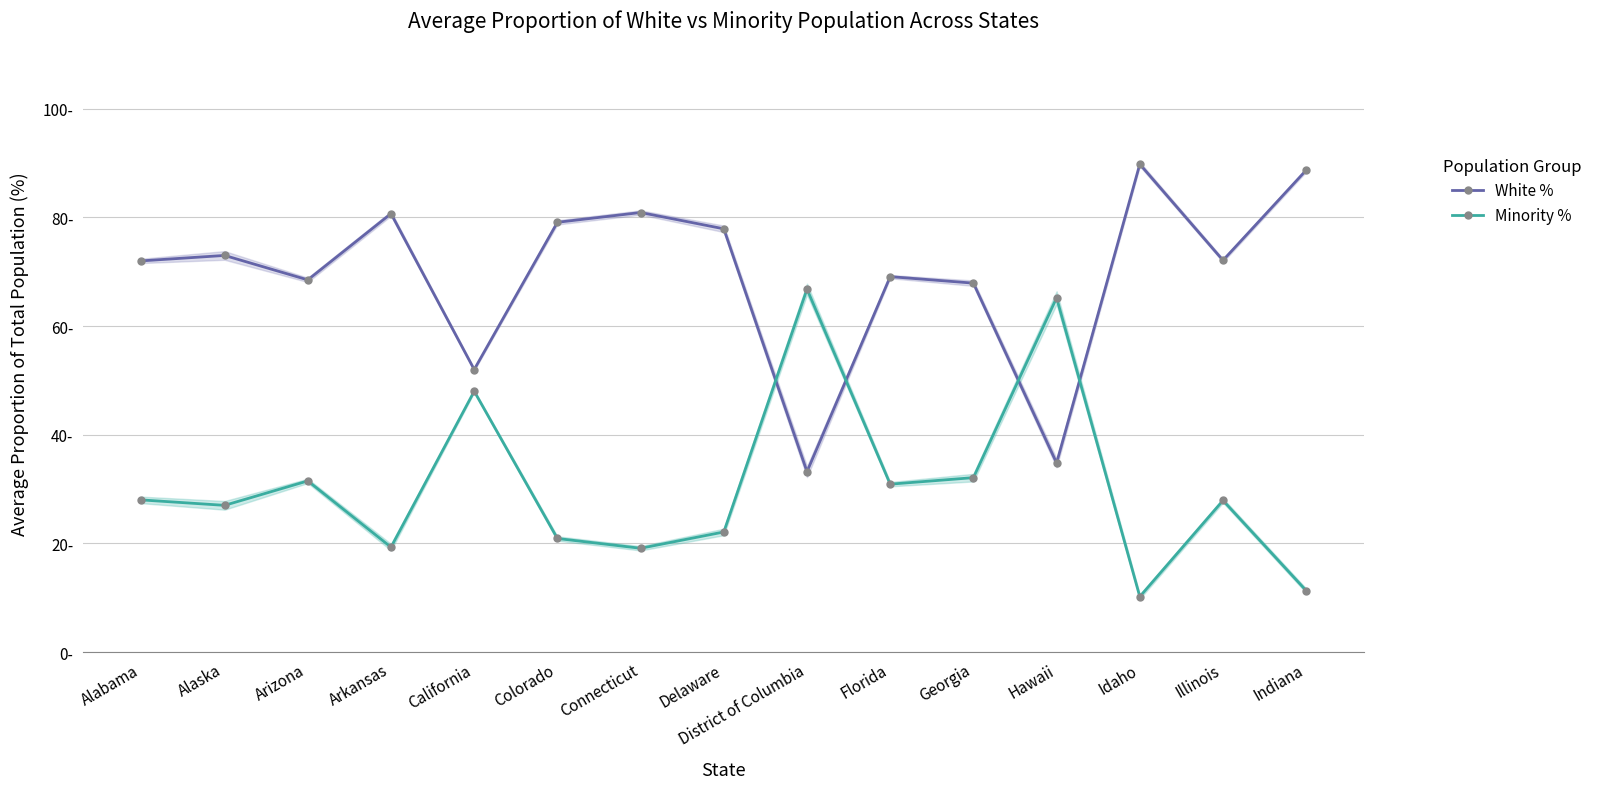

What is the maximum value for Minority %?

66.8